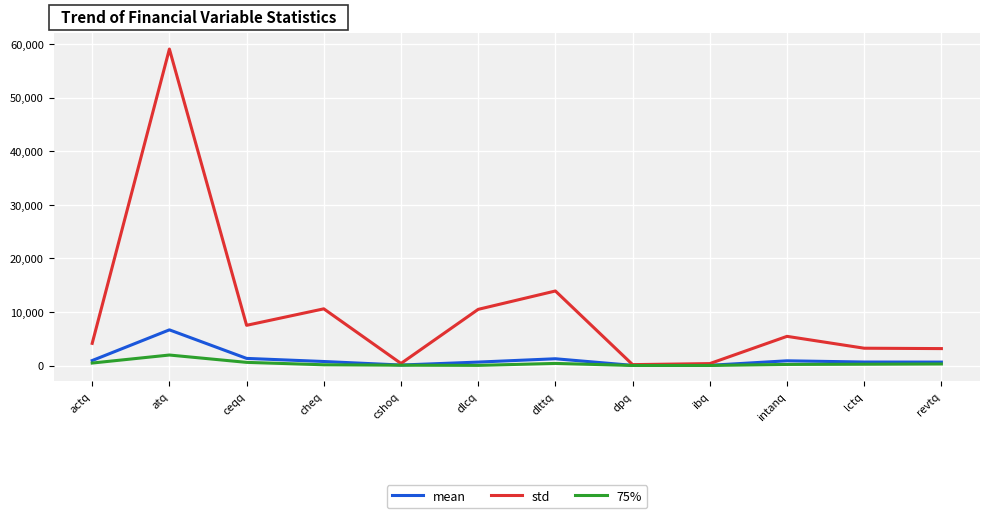

Rank the series by their maximum value, from lowest to highest.

75%, mean, std